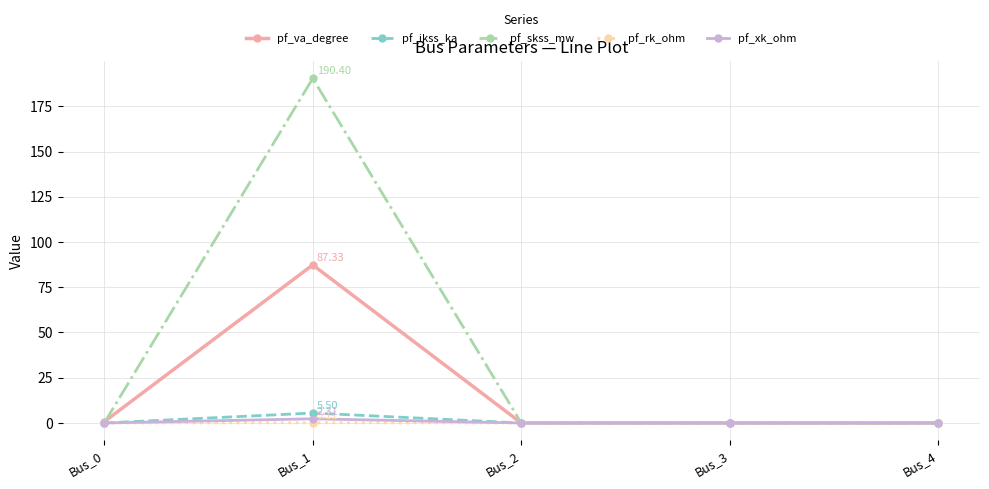

Count the number of categories in the chart.

5